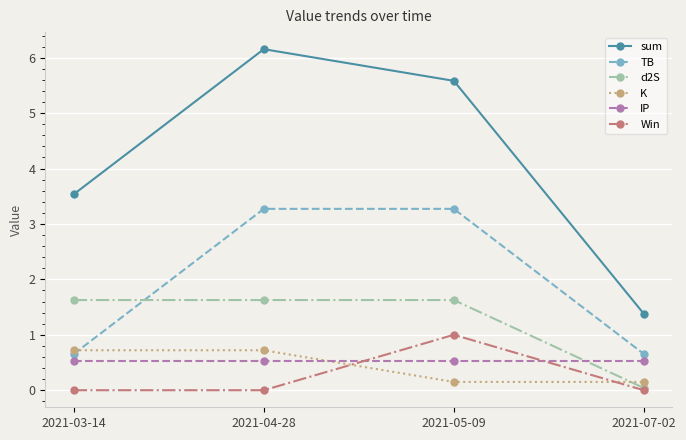

Which series has the widest spread of values?

sum